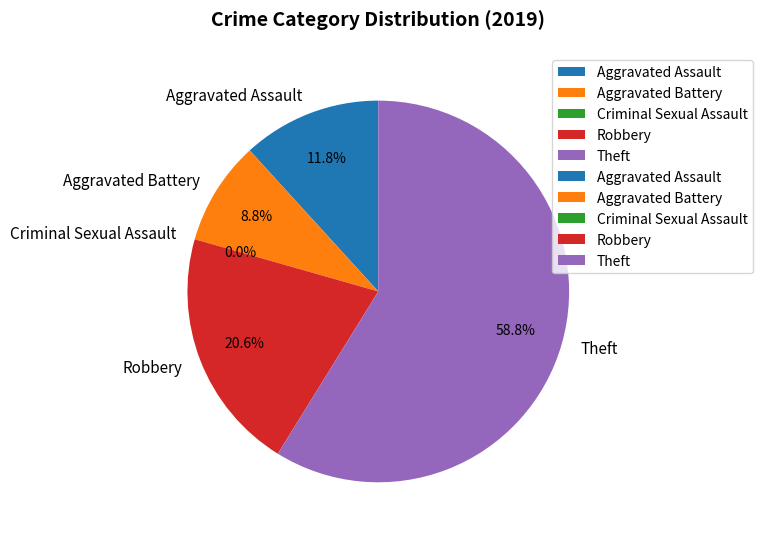

Does any single category account for the majority?

Yes